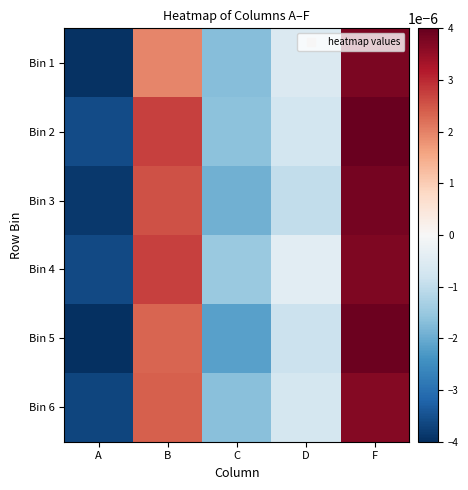

At how many categories does at least one series exceed 0?

2